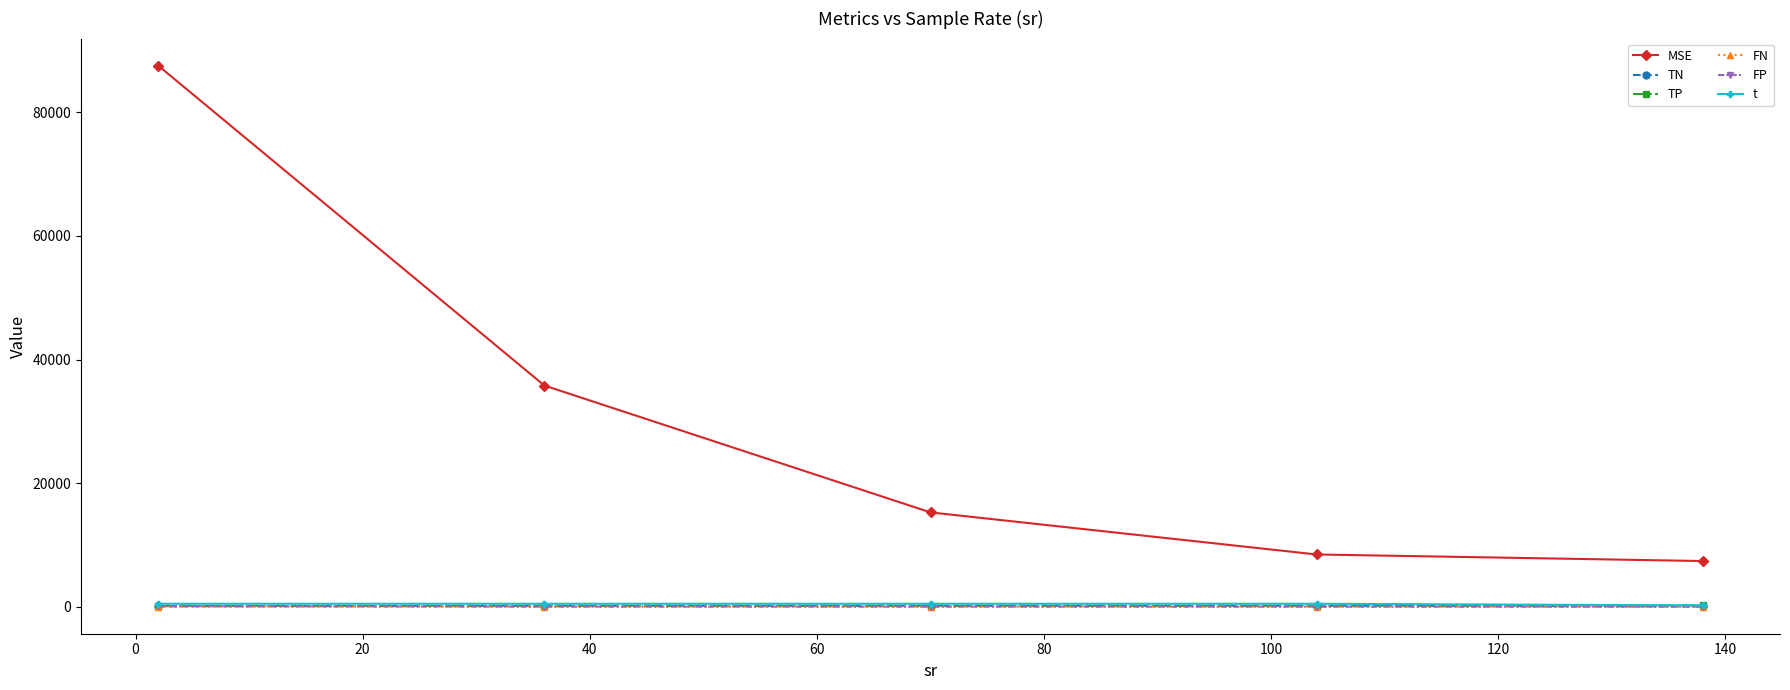

True or false: TN has more than 2 points higher than both neighbors.

False